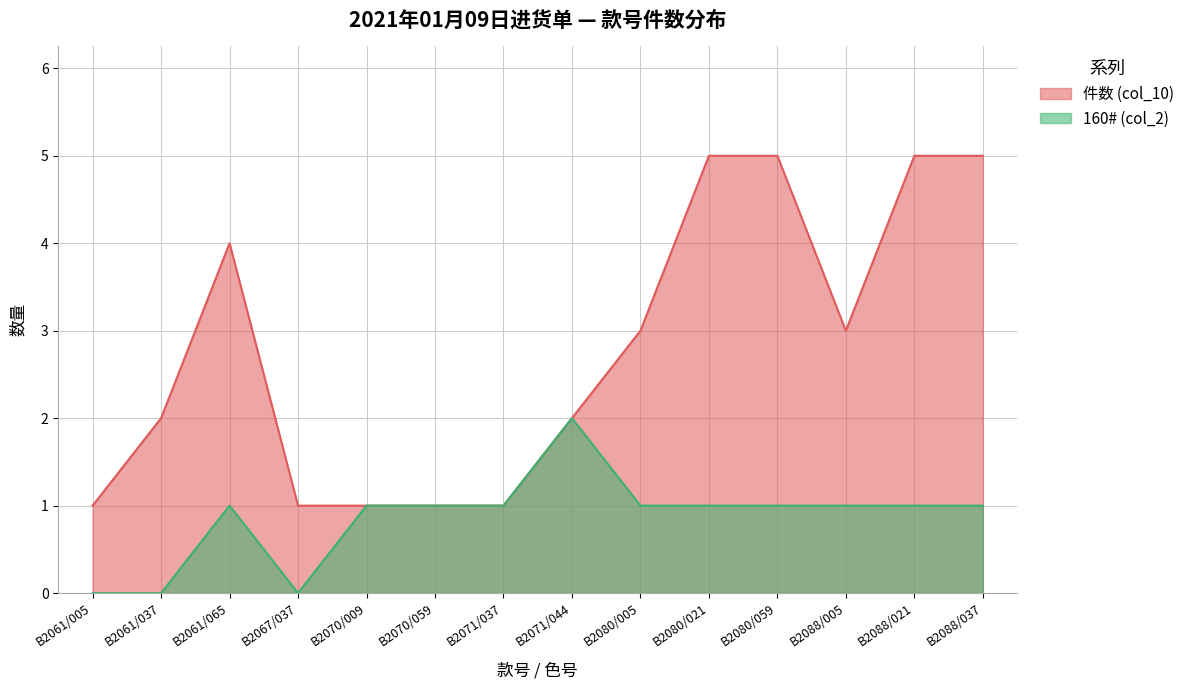

List the series in order of their peak value, lowest first.

160# (col_2), 件数 (col_10)